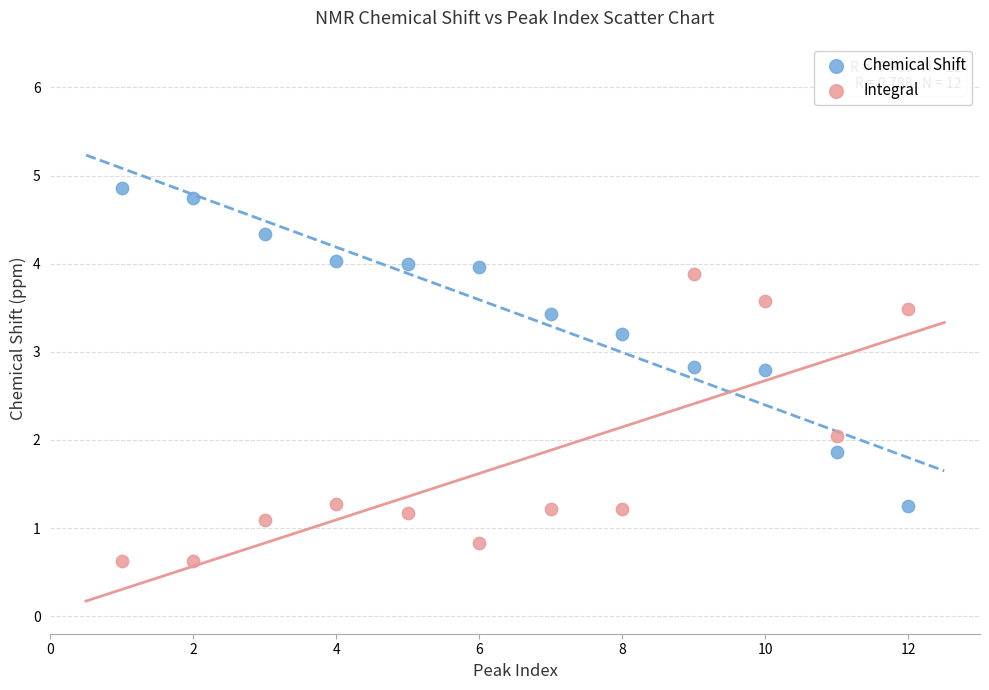

Which series contains the lowest Y value?

Integral